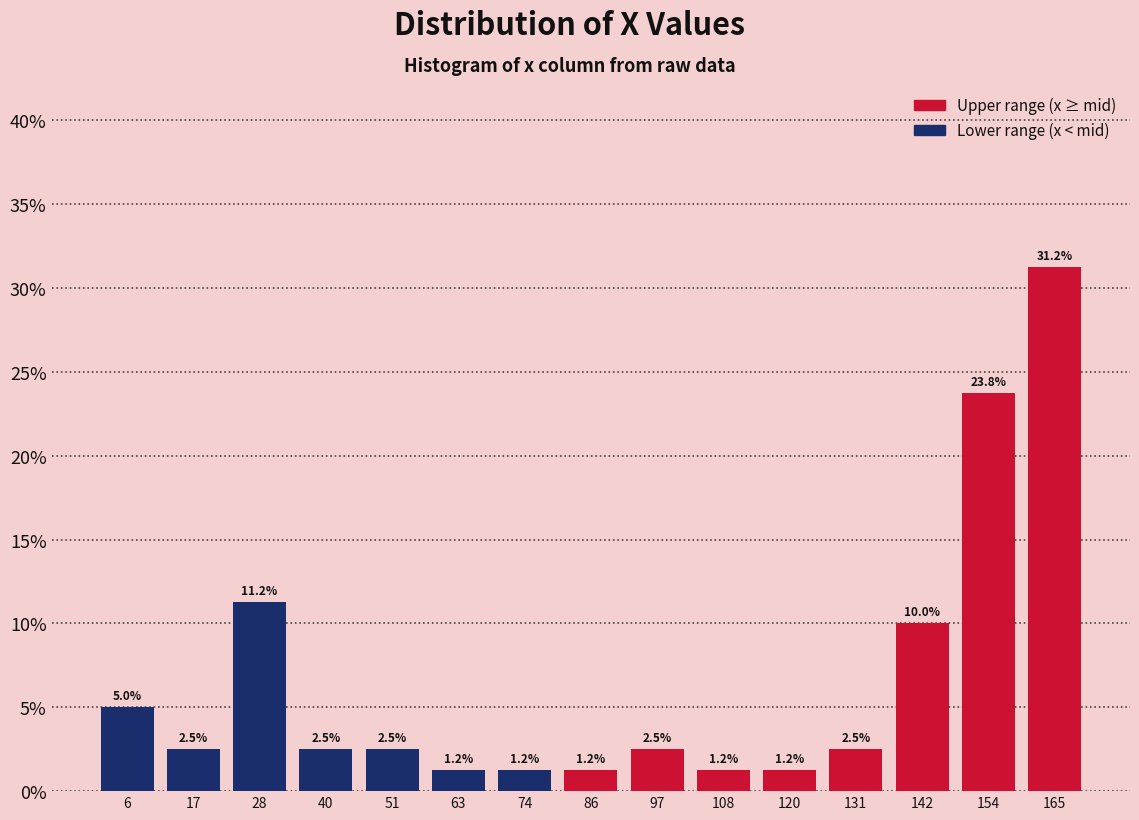

Over which range of the x-axis is the bar tallest?

159.6 to 171.0